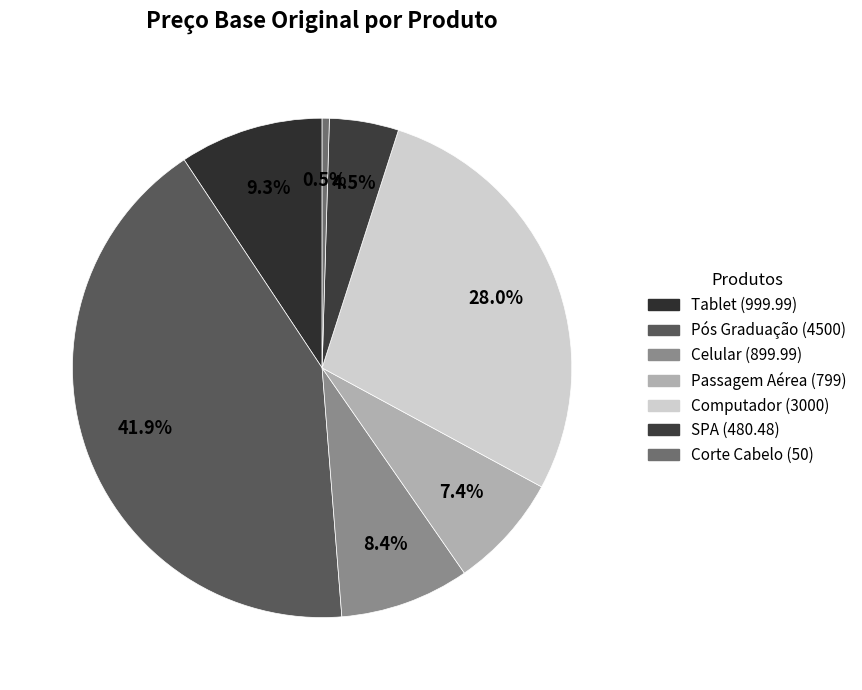

True or false: Tablet accounts for 23% of the total.

False